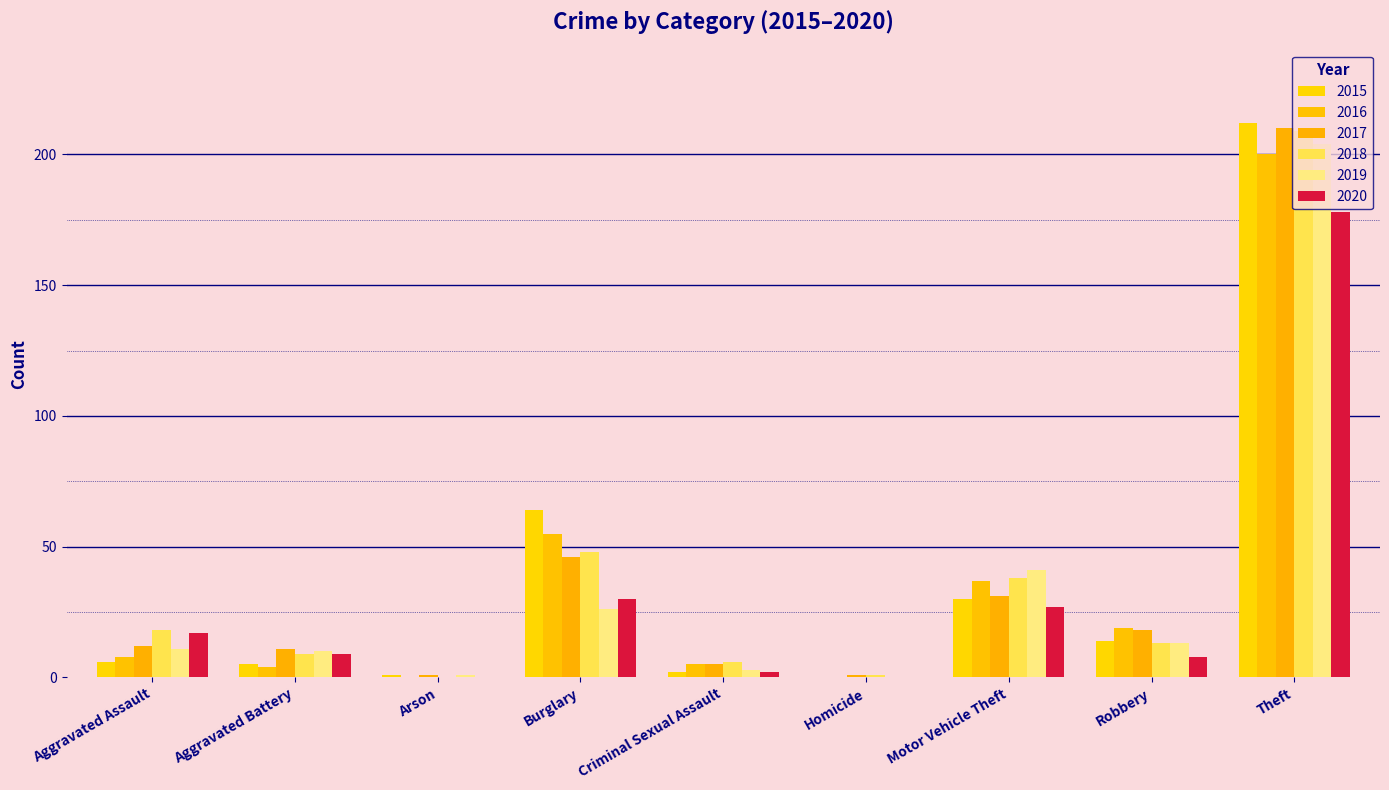

The 2015 series shows 1 at Arson. True or false?

True